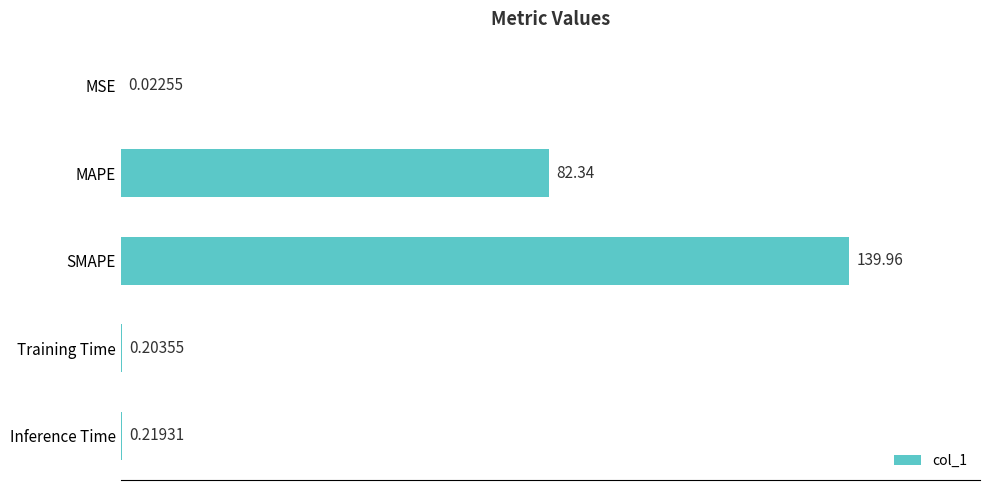

What is the sum of all values?

222.7